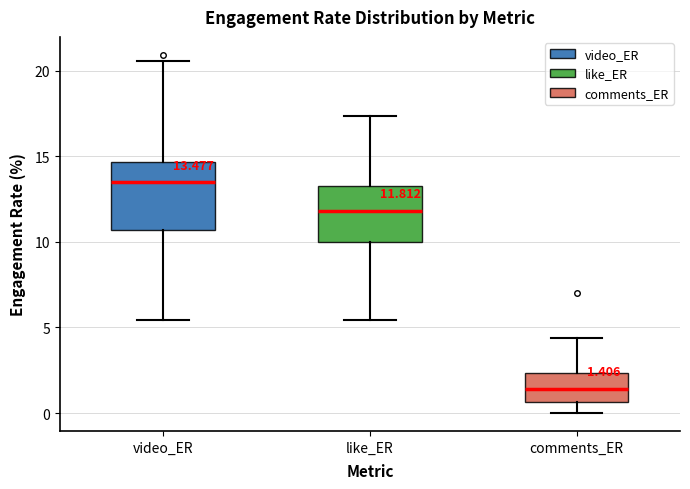

Which box's median line is the highest?

video_ER